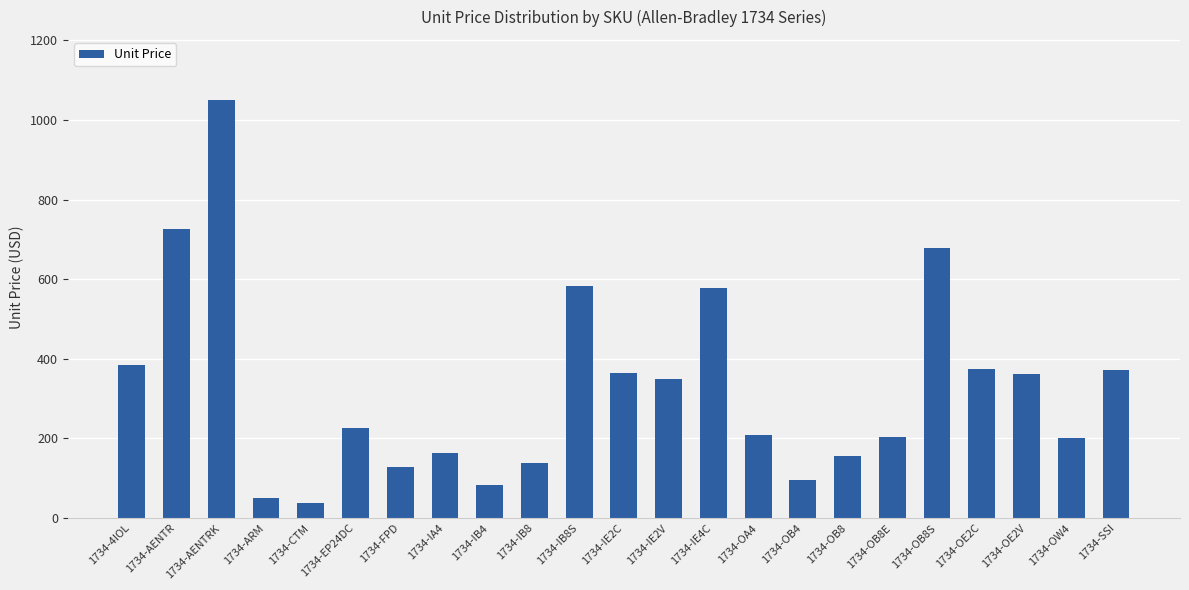

Is it true that the value at 1734-IE2V is 147.6?

False